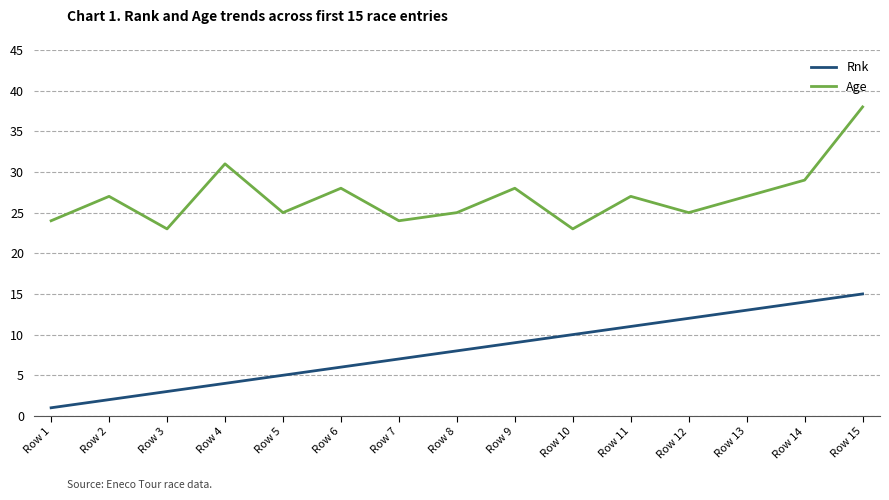

Does the chart have visible grid lines?

Yes